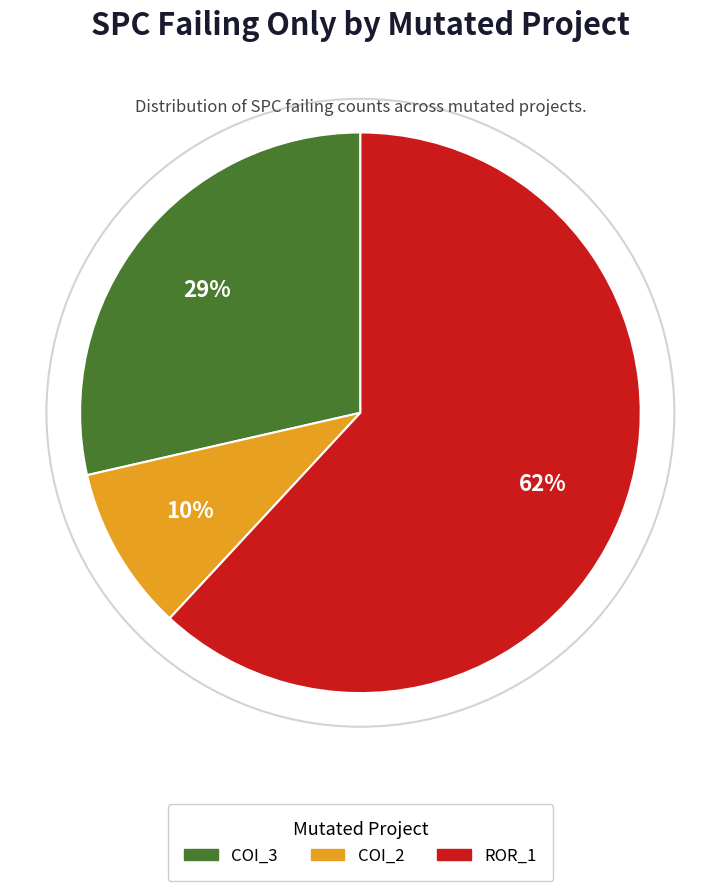

Does any single category account for the majority?

Yes